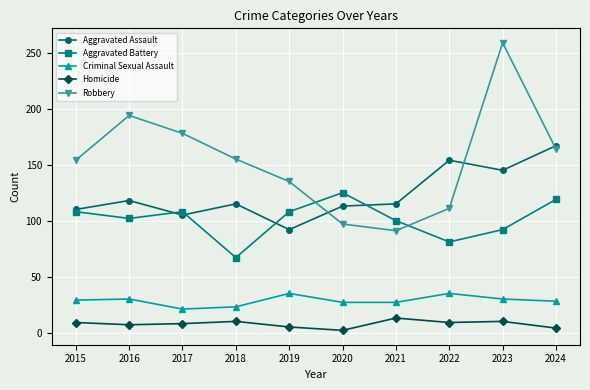

What is the difference between the maximum and minimum values in the Robbery series?

168